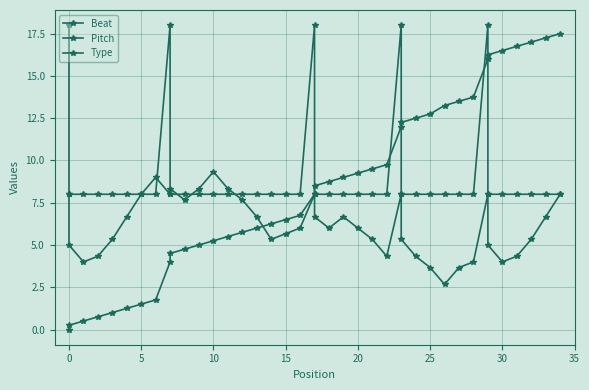

Does the chart display data point markers on the line(s)?

Yes